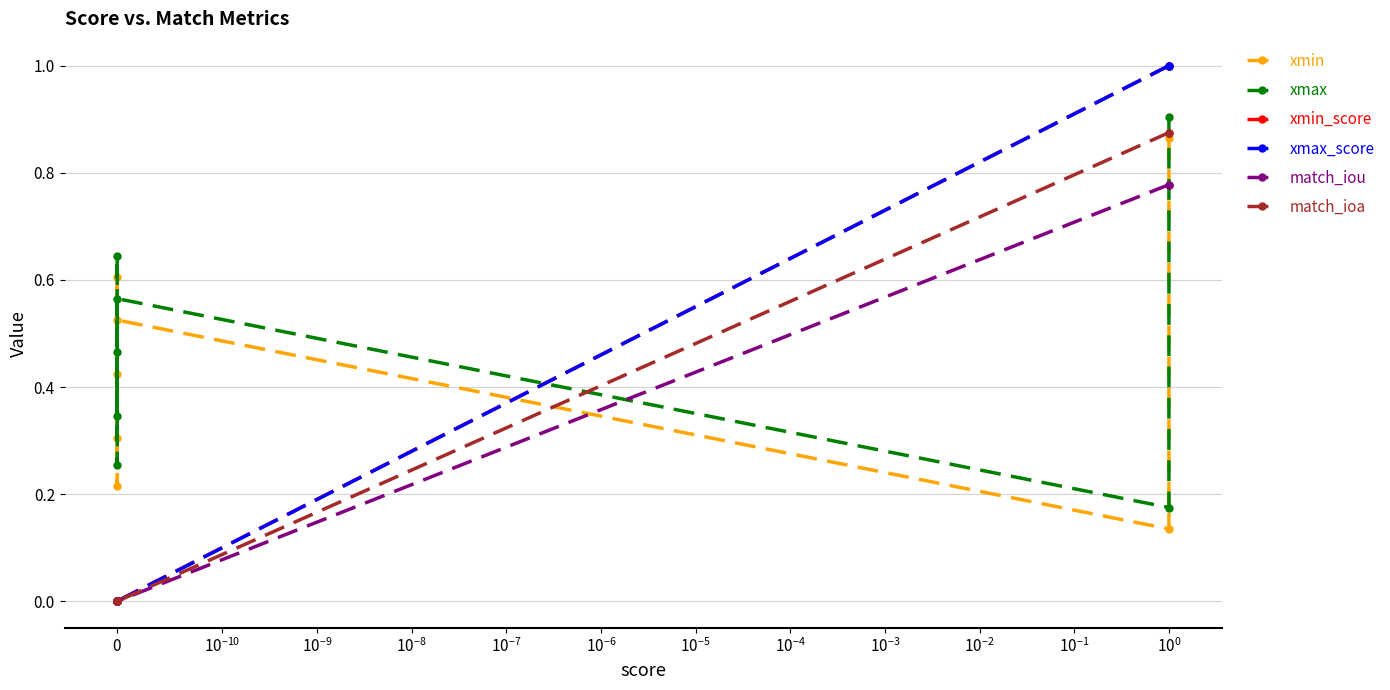

What is the highest value of the xmax_score series?

1.0